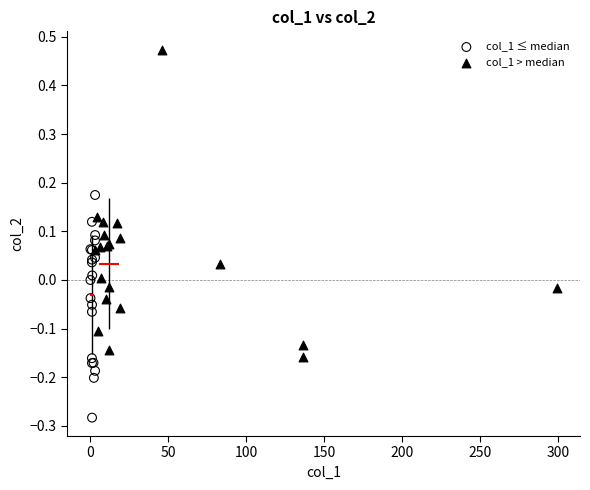

Which series contains the highest Y value?

col_1 > median